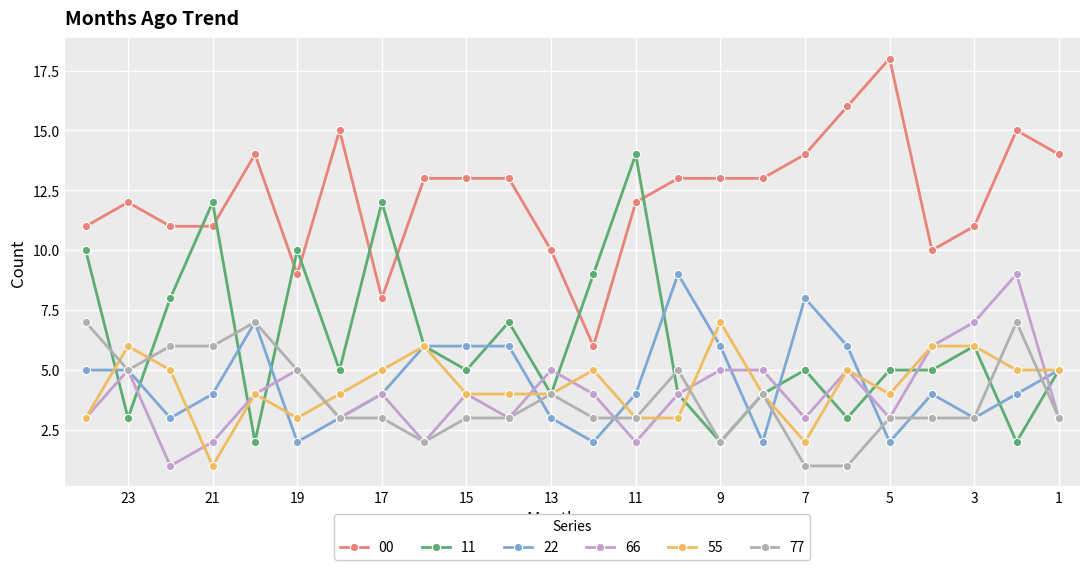

How many intersections are there between 55 and 77?

6